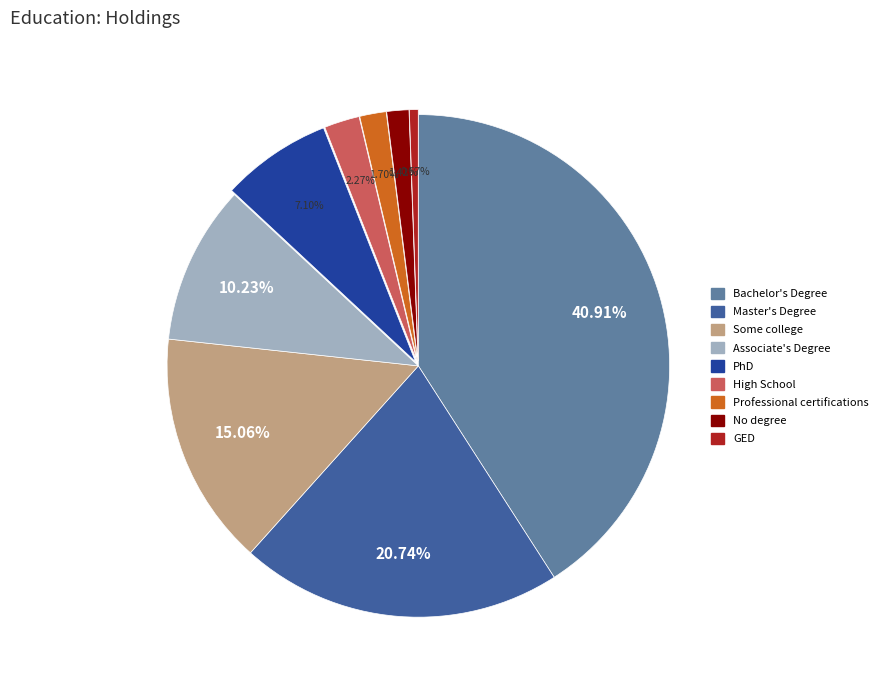

How many slices are in this pie chart?

9